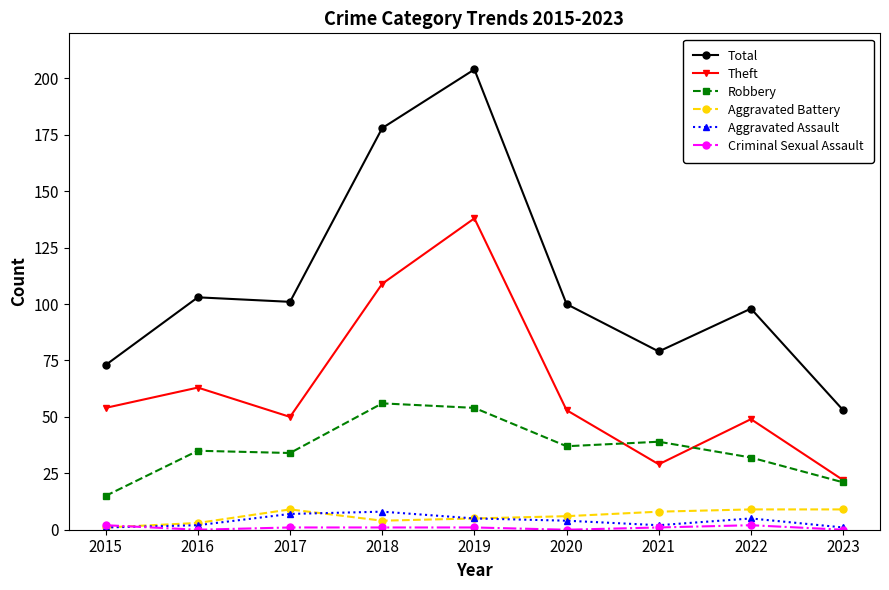

How many data points does each series have?

9